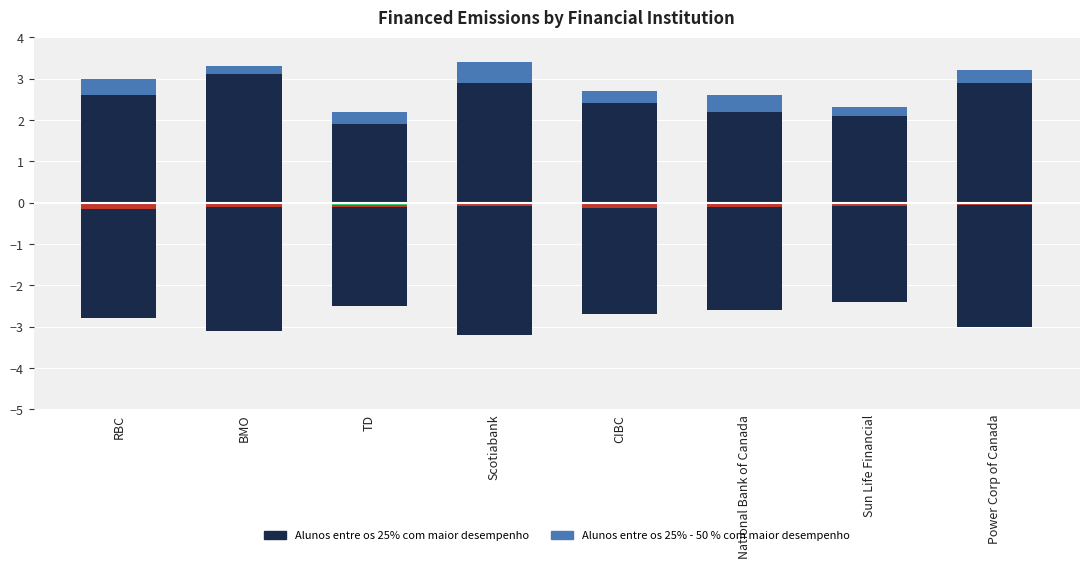

What is the label of the 2nd bar from the left?

BMO